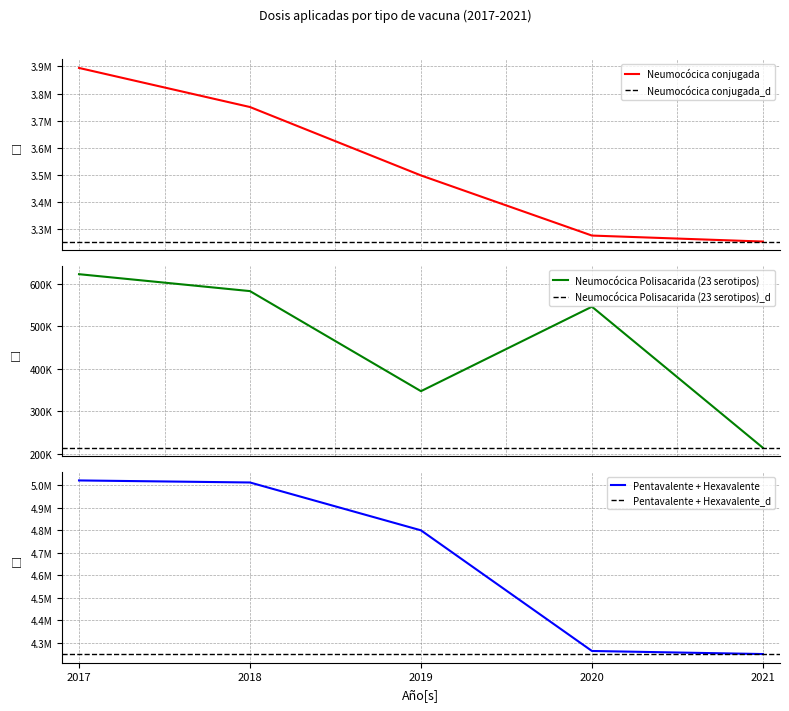

Read the Neumocócica Polisacarida (23 serotipos) value at 2017.

623144